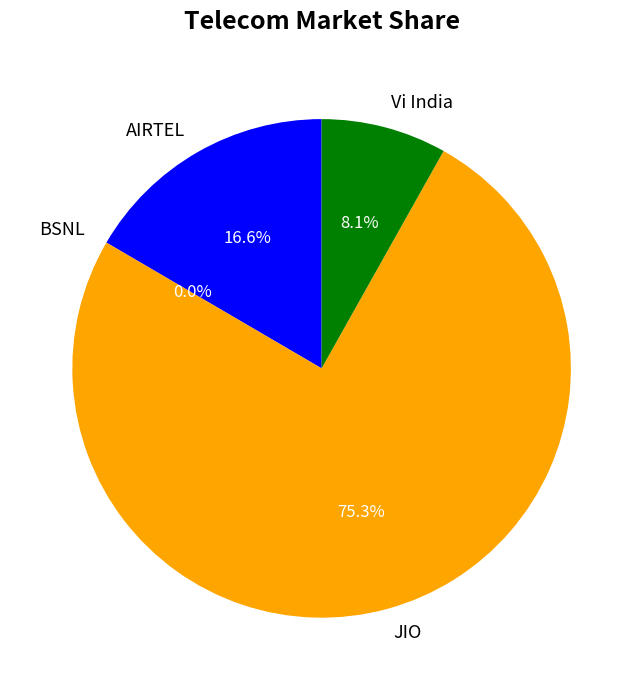

Which category accounts for the majority?

JIO